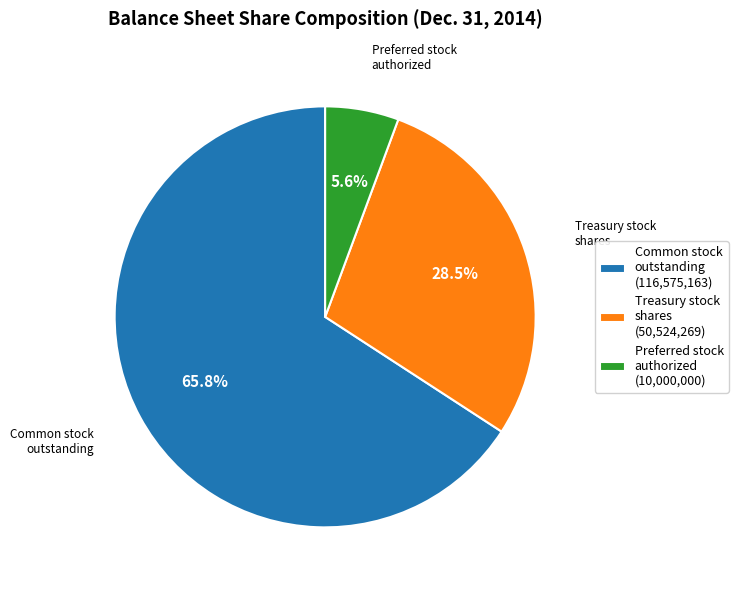

Which category has the biggest portion of the pie?

Common stock outstanding (116,575,163)